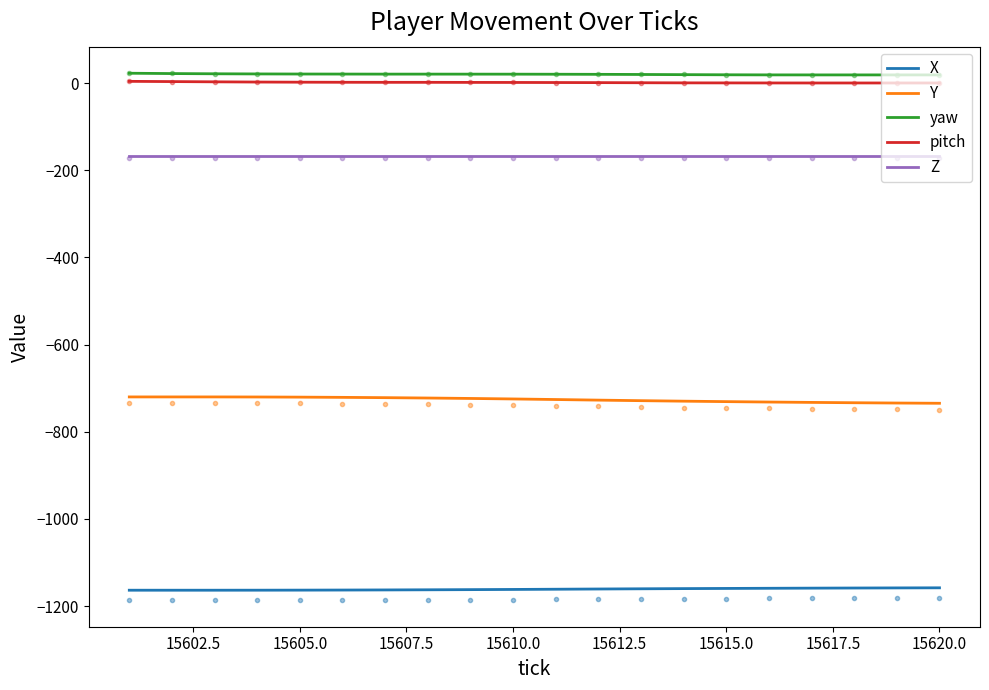

True or false: X and yaw cross at least once.

False